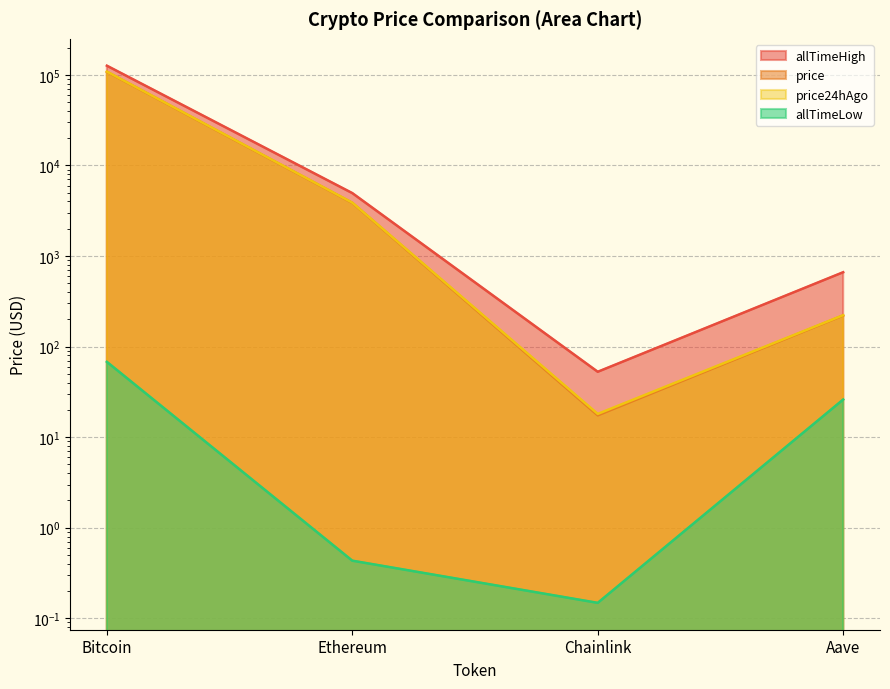

What is the highest value of the allTimeLow series?

67.8